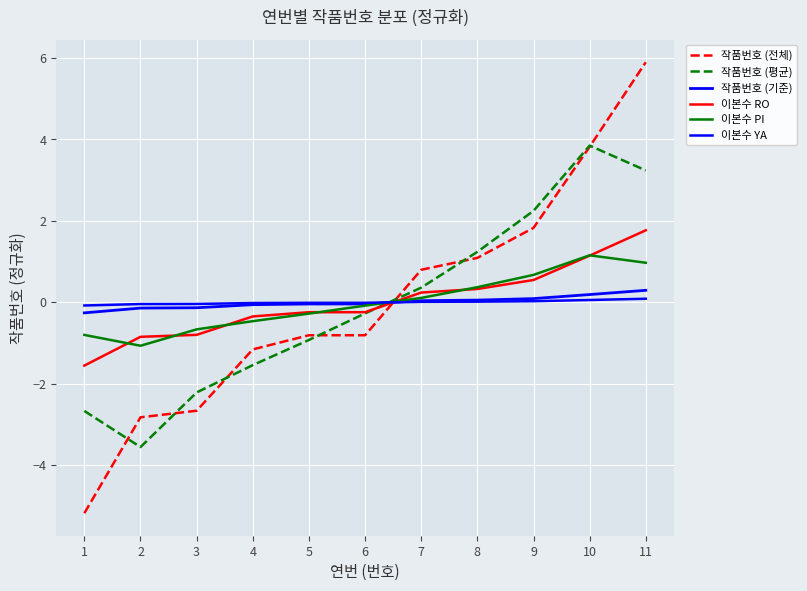

Is this an area chart (filled region under the line)?

No